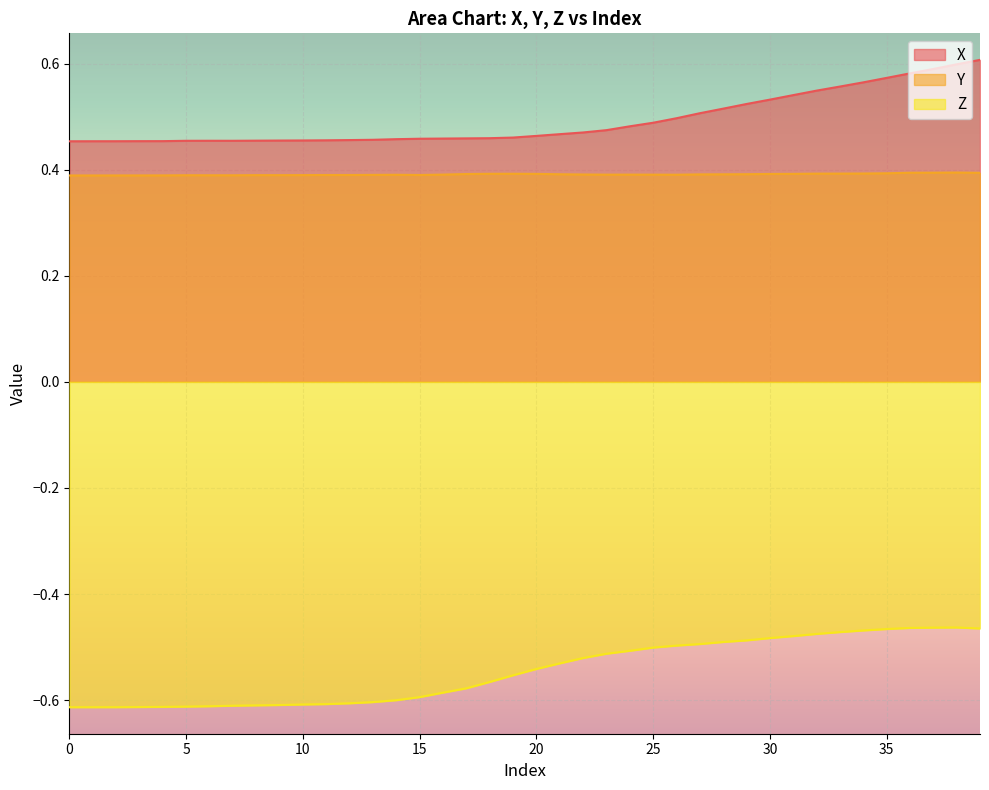

True or false: Z and Y cross at least once.

False